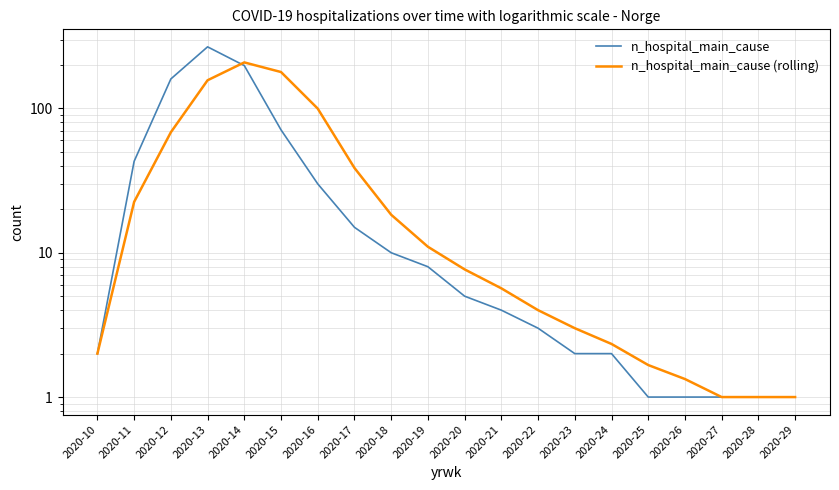

Does the chart display data point markers on the line(s)?

No